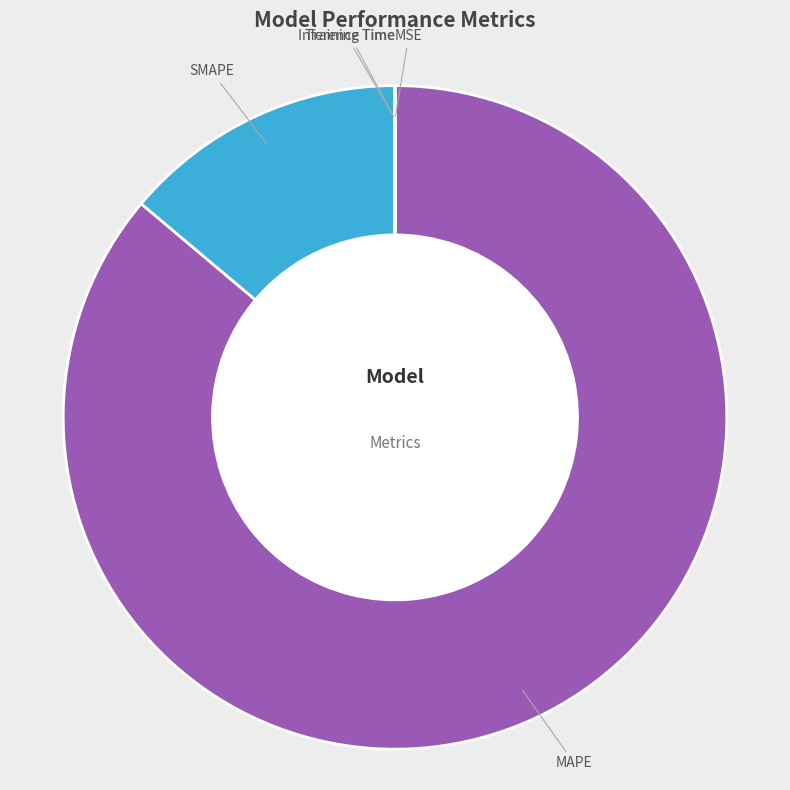

Is there any slice that represents more than half of the pie?

Yes